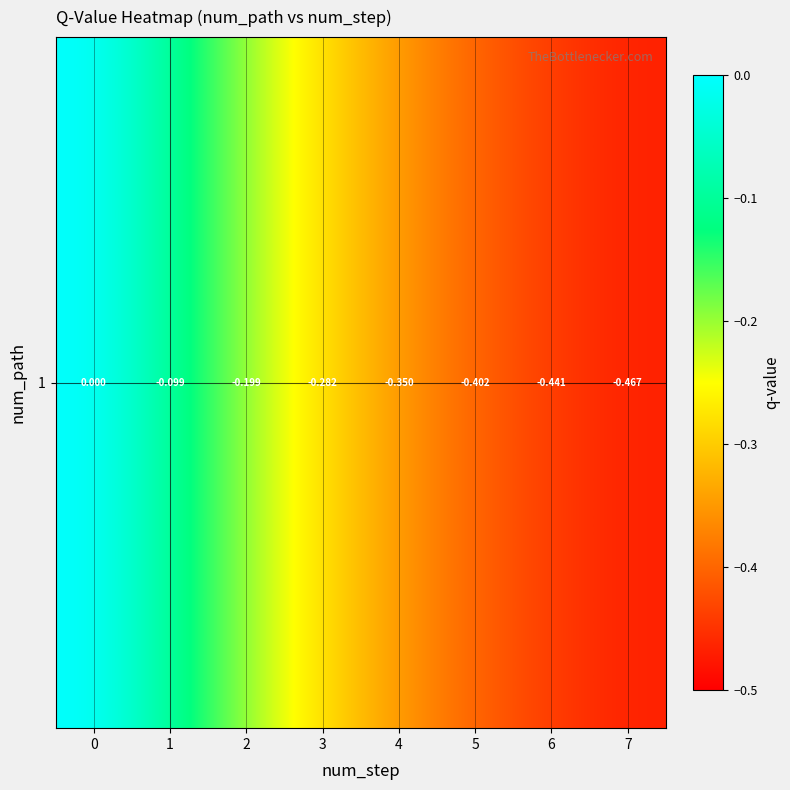

List the labels in order of value, largest first.

0, 1, 2, 3, 4, 5, 6, 7